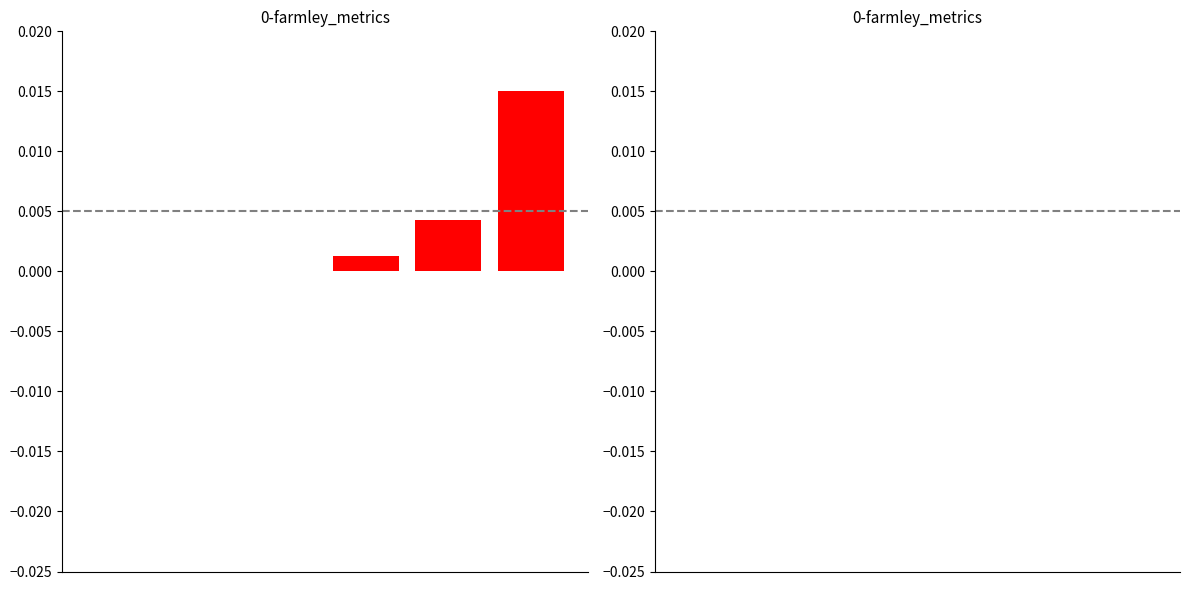

True or false: the data shows 0.0 at 4.

True